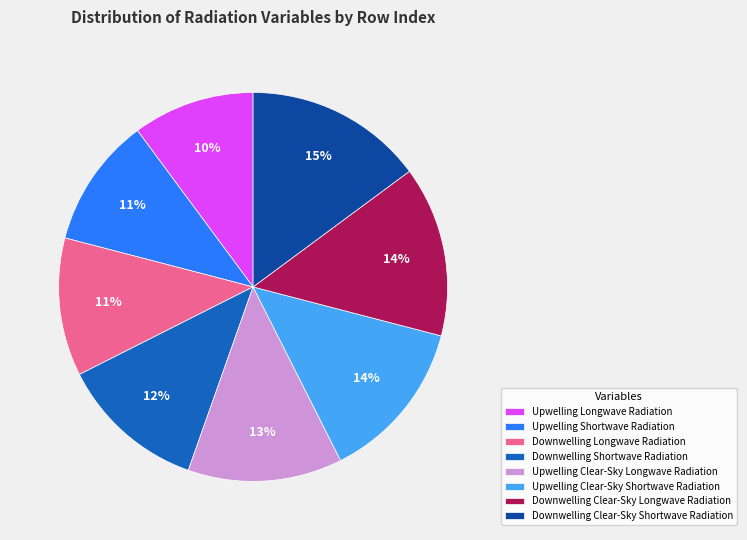

Is there a majority slice in this chart?

No